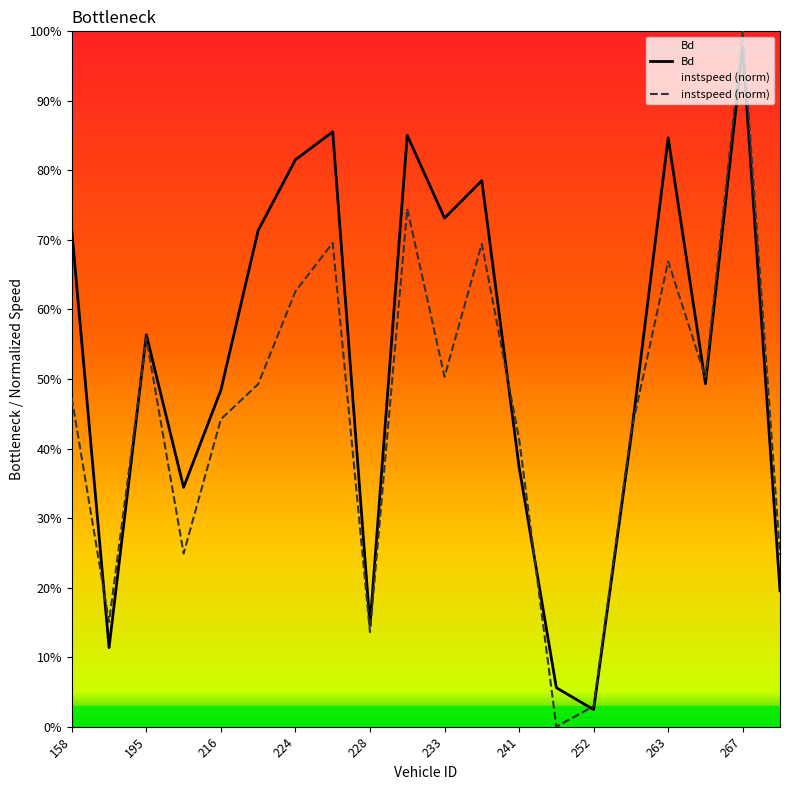

True or false: Bd has a value of 0.2 at 19.

True